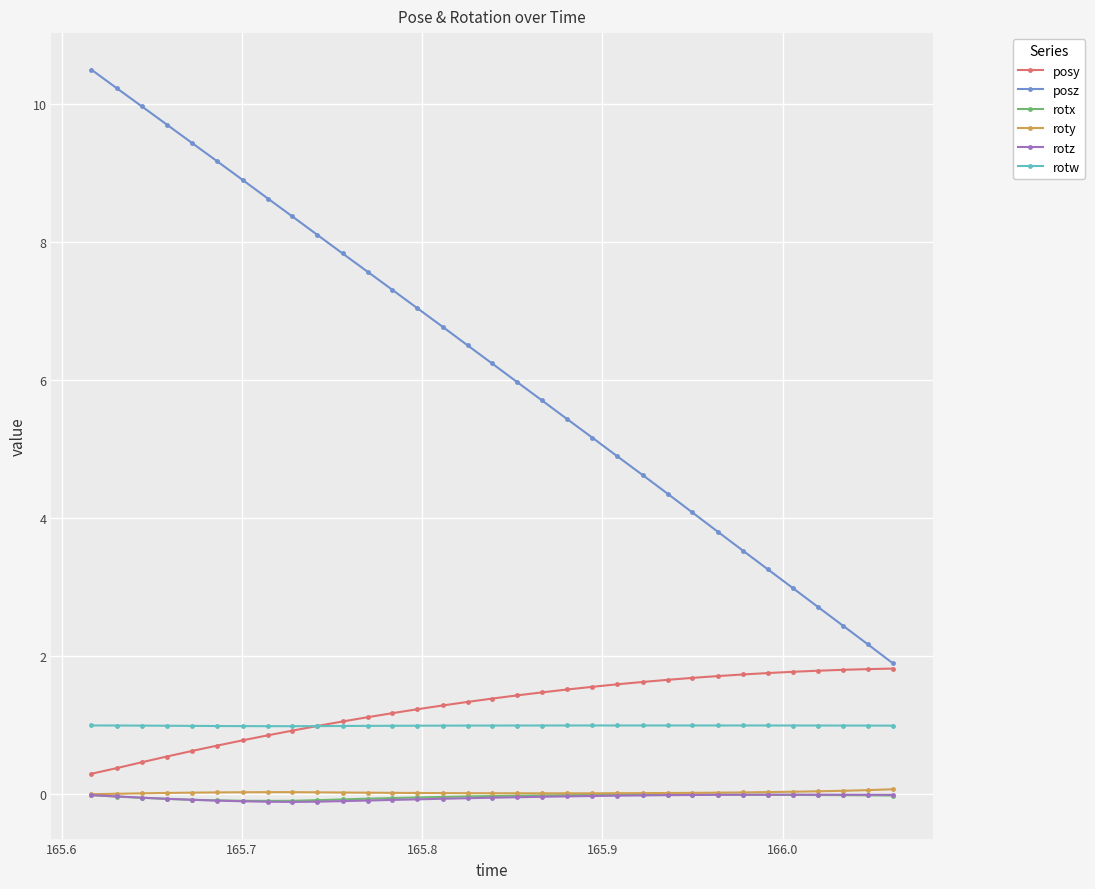

What is the greatest value displayed?

10.5